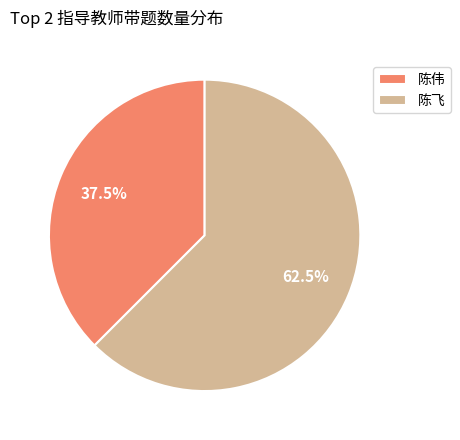

Combined, what portion of the pie is 陈伟 and 陈飞?

100.0%